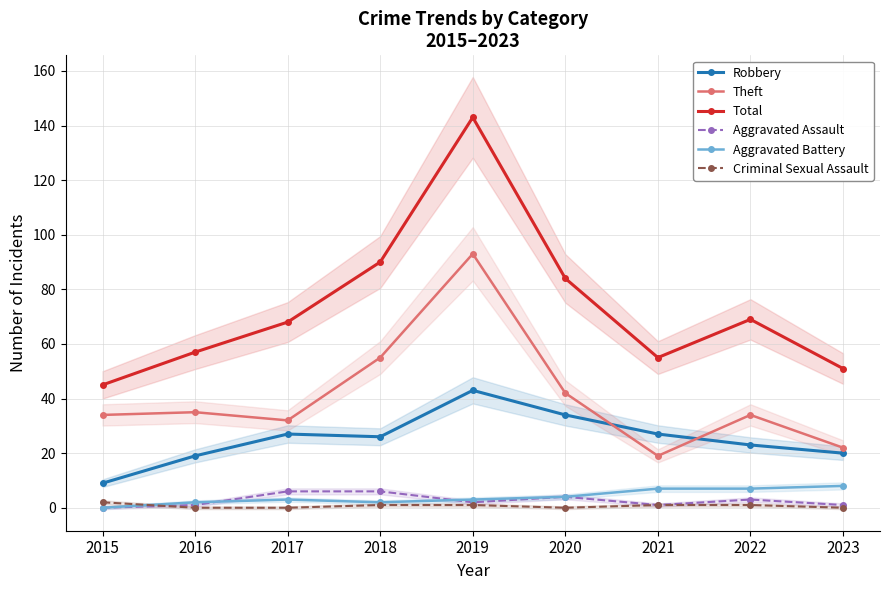

What are all the series names shown in the legend?

Robbery, Theft, Total, Aggravated Assault, Aggravated Battery, Criminal Sexual Assault